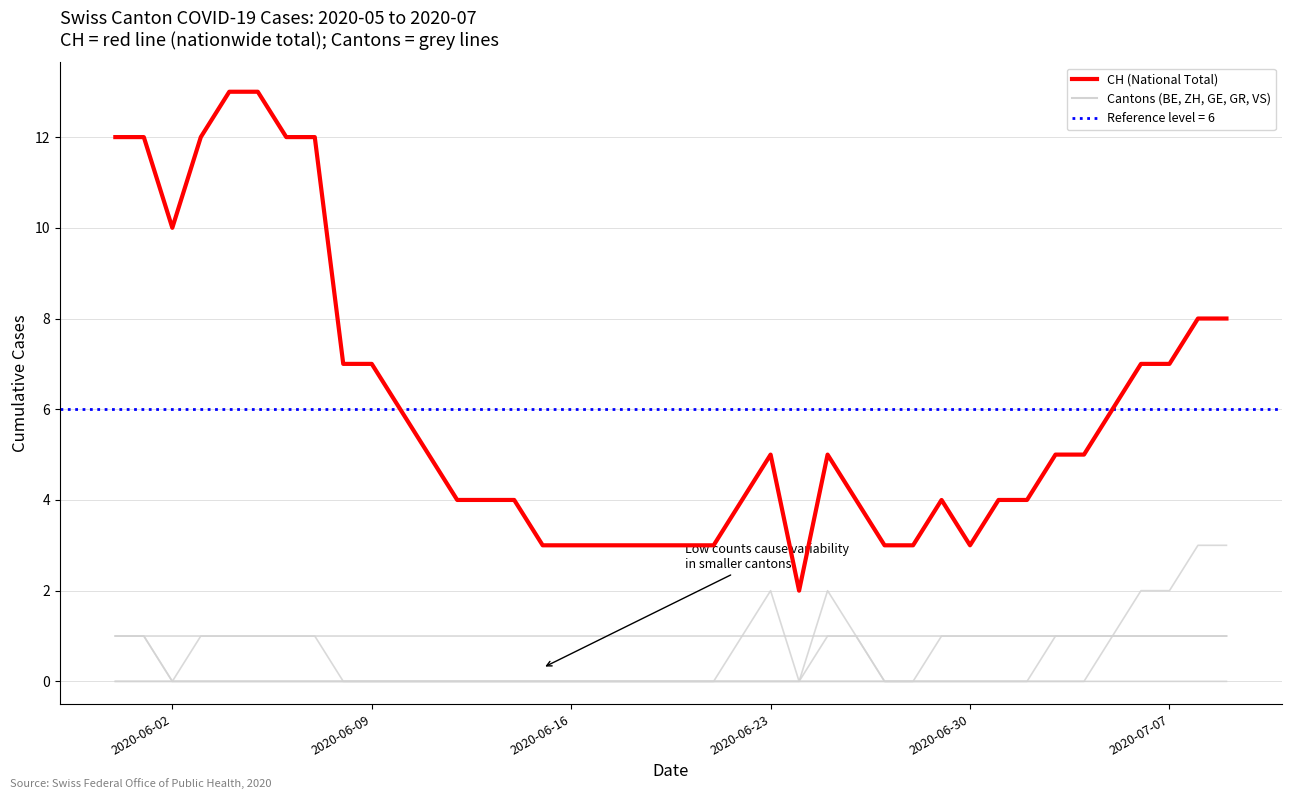

How many distinct data groups are displayed?

6